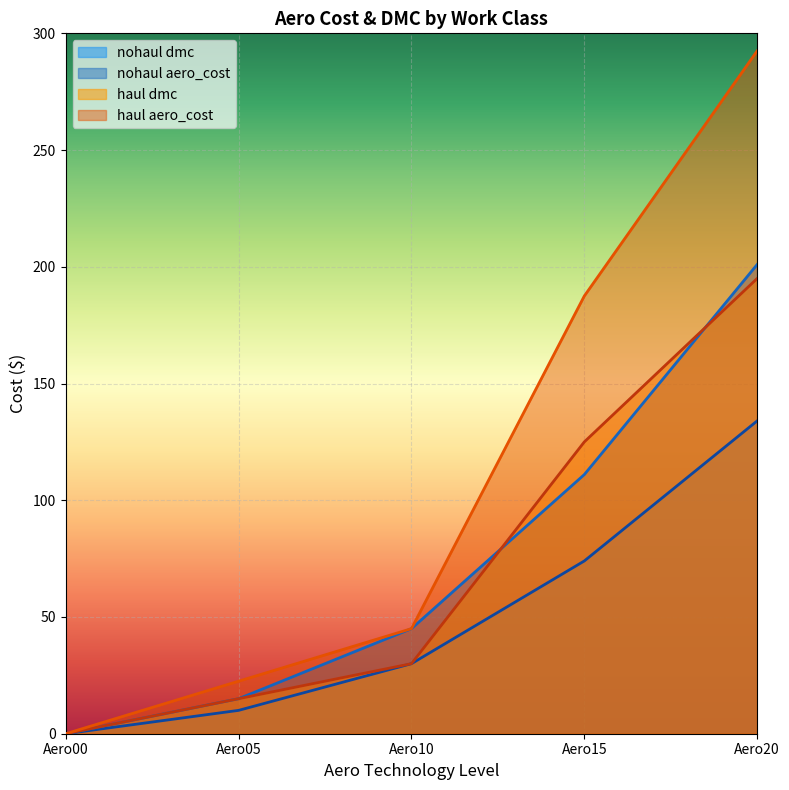

Which series ends up on top after the final intersection of haul_aero_cost and nohaul_dmc?

nohaul_dmc